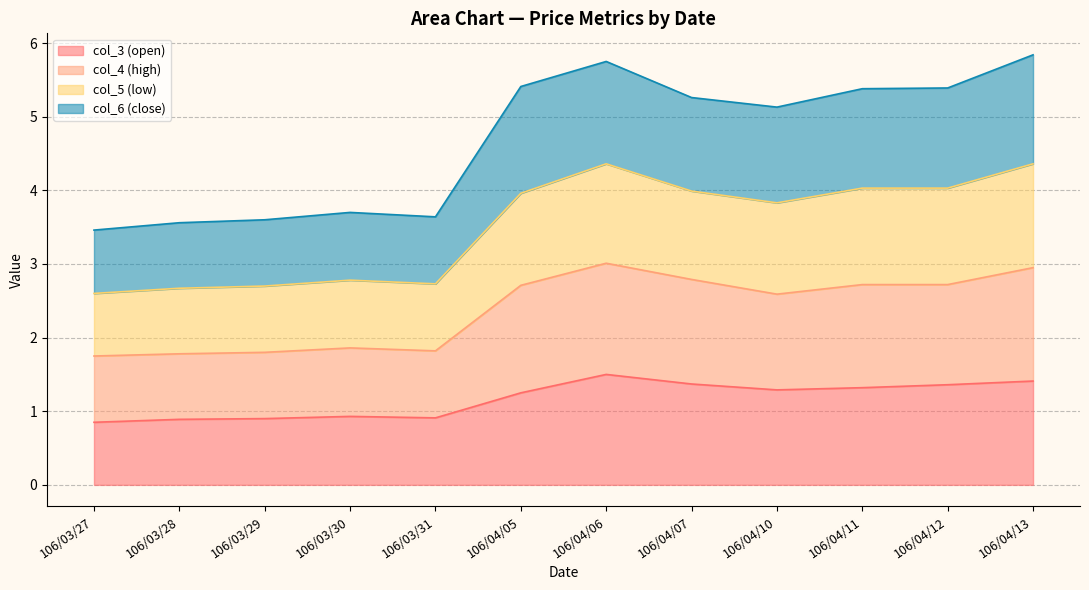

What is the value of the col_4 point at the 11th from the left?

2.7